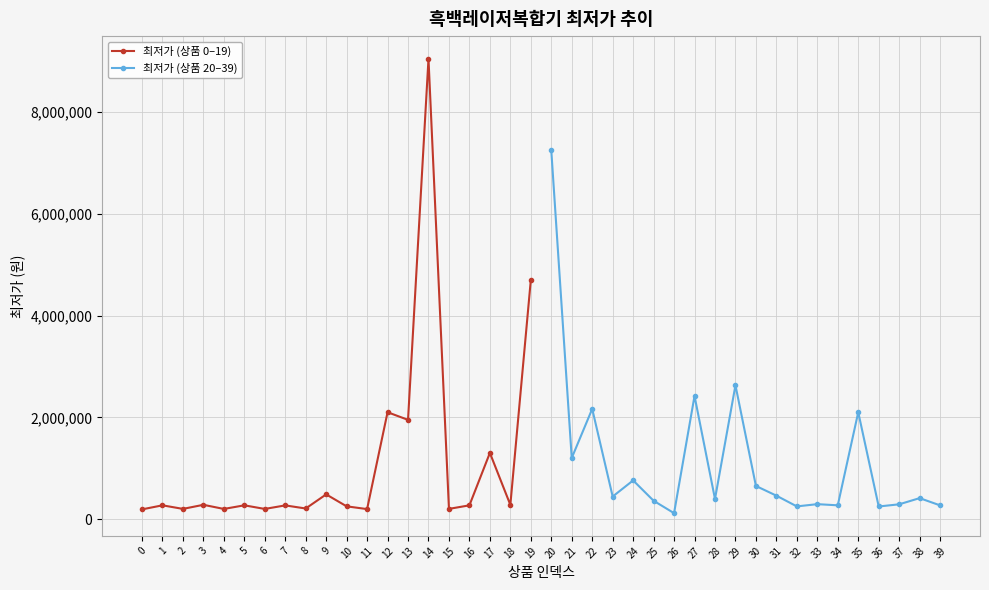

How many distinct data groups are displayed?

2